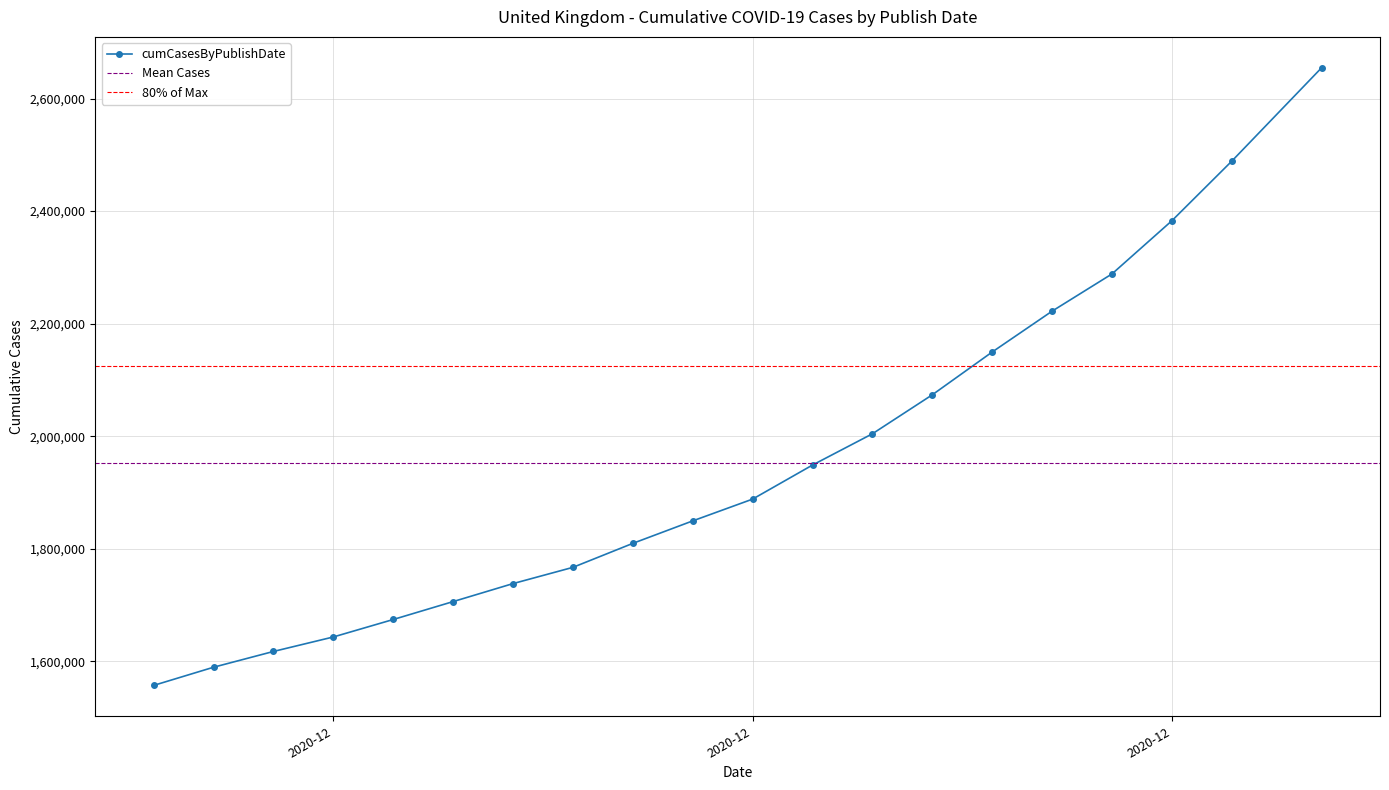

List the labels in order of value, largest first.

2021-01-03, 2020-12-31, 2020-12-29, 2020-12-27, 2020-12-25, 2020-12-23, 2020-12-21, 2020-12-19, 2020-12-17, 2020-12-15, 2020-12-13, 2020-12-11, 2020-12-09, 2020-12-07, 2020-12-05, 2020-12-03, 2020-12-01, 2020-11-29, 2020-11-27, 2020-11-25